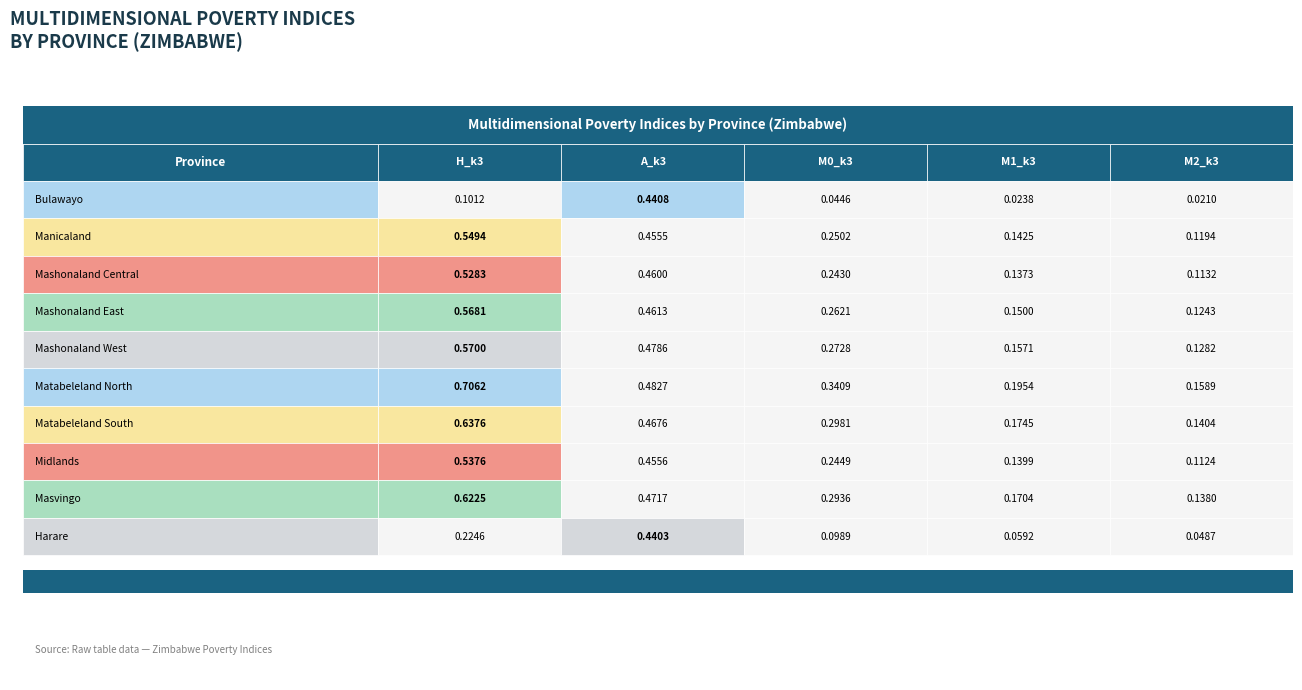

Reading right to left, extract all data points from this chart.

H_k3: Harare=0.2	Masvingo=0.6	Midlands=0.5	Matabeleland South=0.6	Matabeleland North=0.7	Mashonaland West=0.6	Mashonaland East=0.6	Mashonaland Central=0.5	Manicaland=0.5	Bulawayo=0.1
A_k3: Harare=0.4	Masvingo=0.5	Midlands=0.5	Matabeleland South=0.5	Matabeleland North=0.5	Mashonaland West=0.5	Mashonaland East=0.5	Mashonaland Central=0.5	Manicaland=0.5	Bulawayo=0.4
M0_k3: Harare=0.1	Masvingo=0.3	Midlands=0.2	Matabeleland South=0.3	Matabeleland North=0.3	Mashonaland West=0.3	Mashonaland East=0.3	Mashonaland Central=0.2	Manicaland=0.3	Bulawayo=0.0
M1_k3: Harare=0.1	Masvingo=0.2	Midlands=0.1	Matabeleland South=0.2	Matabeleland North=0.2	Mashonaland West=0.2	Mashonaland East=0.2	Mashonaland Central=0.1	Manicaland=0.1	Bulawayo=0.0
M2_k3: Harare=0.0	Masvingo=0.1	Midlands=0.1	Matabeleland South=0.1	Matabeleland North=0.2	Mashonaland West=0.1	Mashonaland East=0.1	Mashonaland Central=0.1	Manicaland=0.1	Bulawayo=0.0